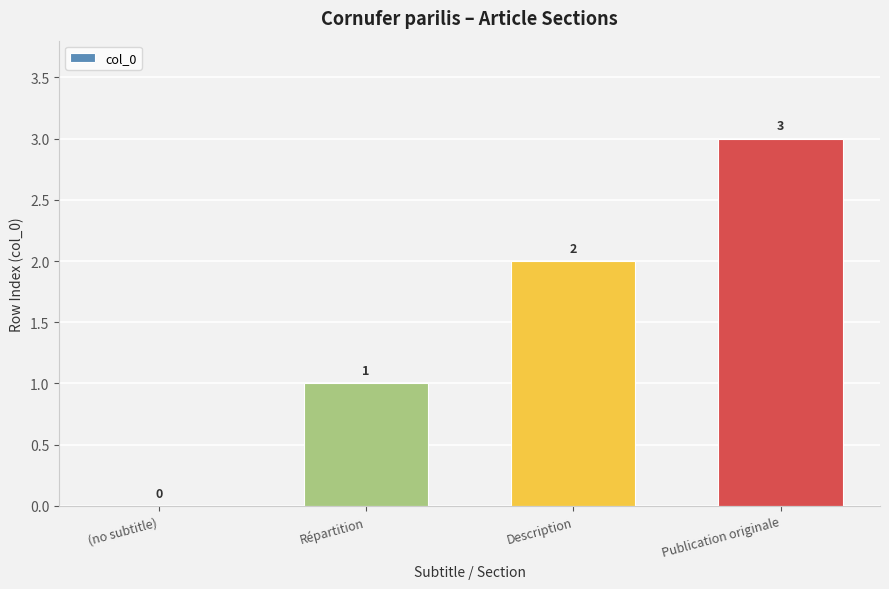

Which label corresponds to the largest value in the chart?

Publication originale